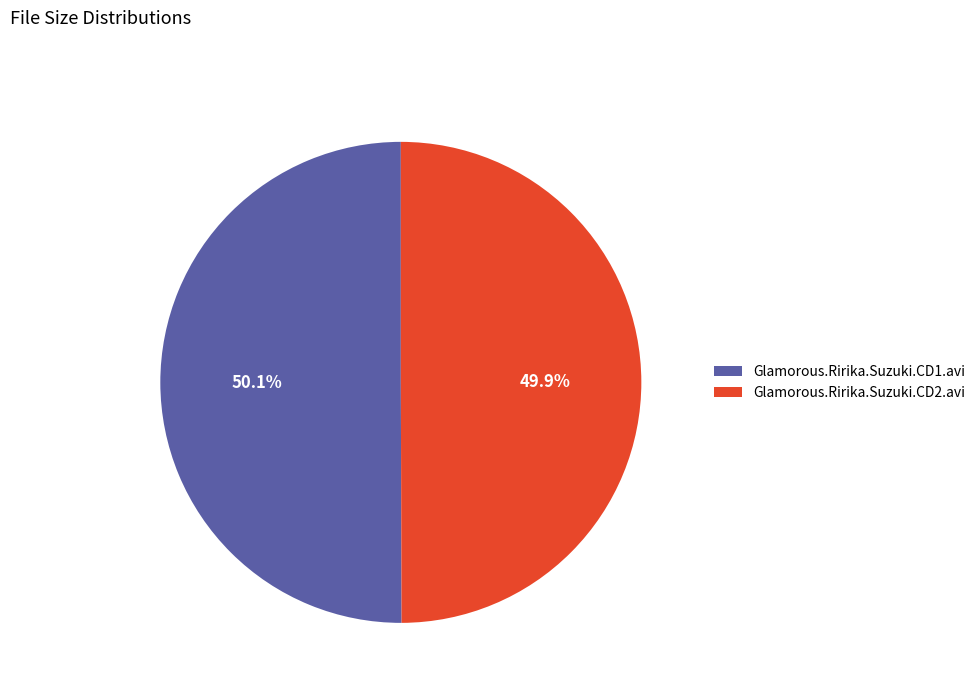

Is there any slice that represents more than half of the pie?

Yes